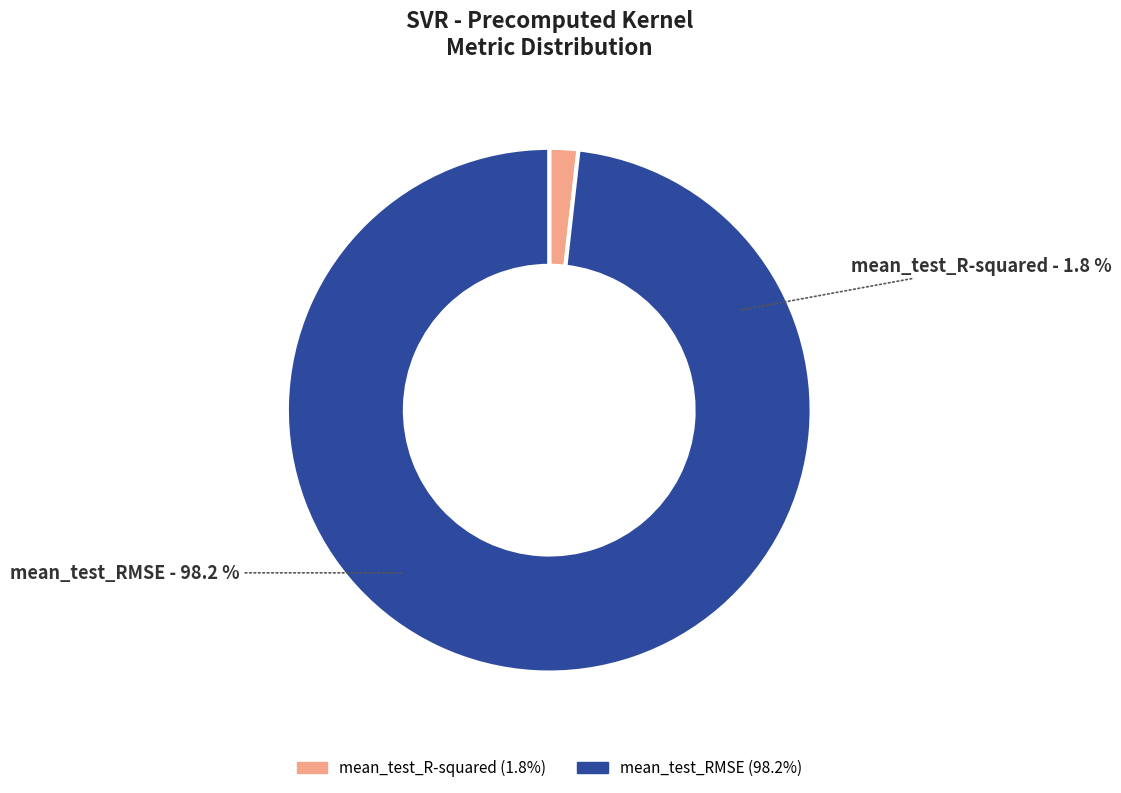

Which slice is the smallest?

mean_test_R-squared